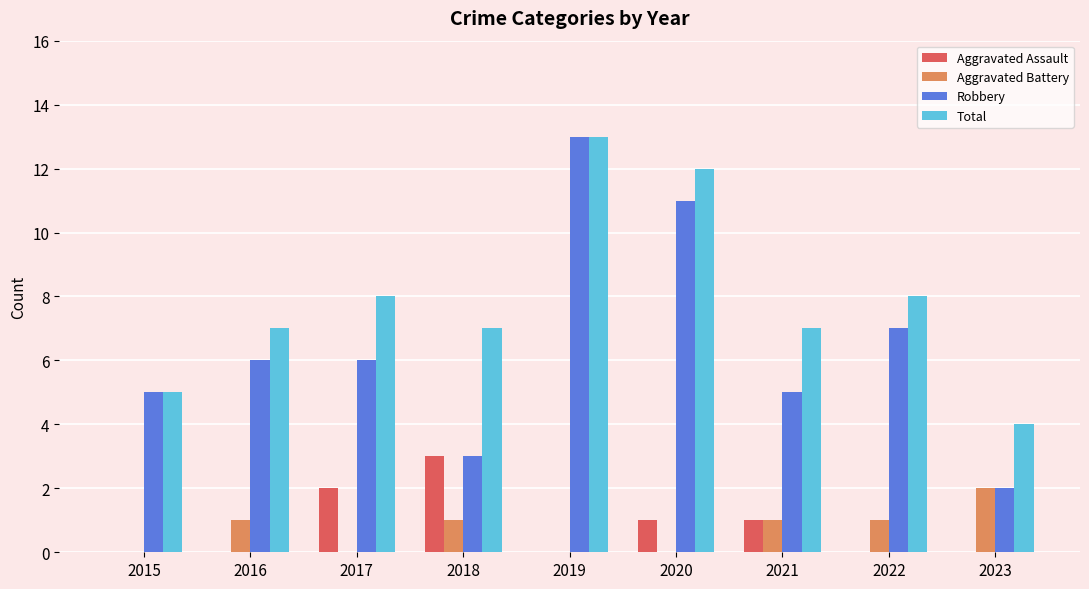

At which category is the sum across all series the highest?

2019